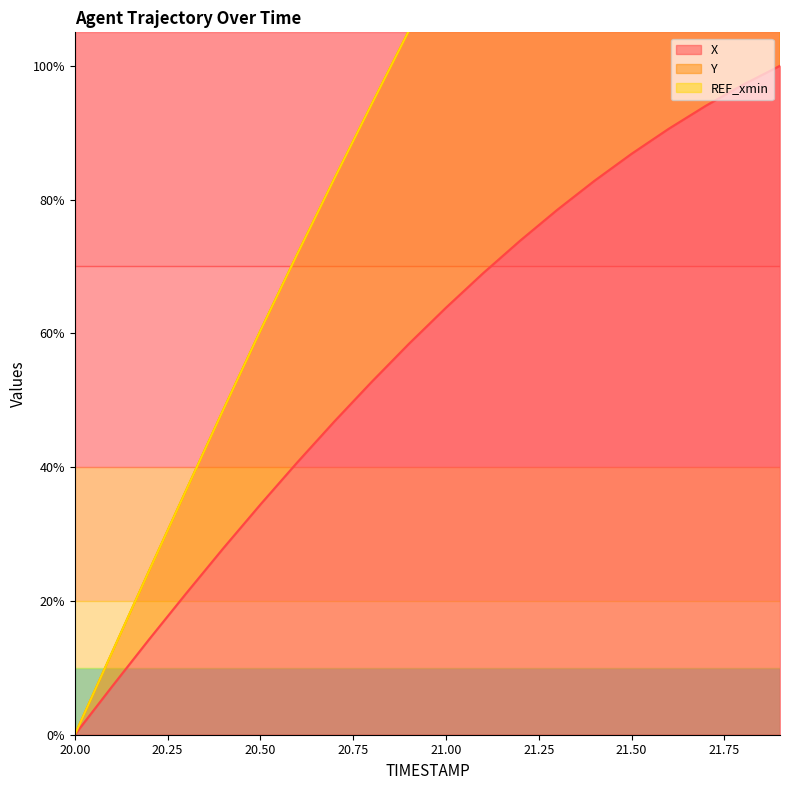

Count the number of categories in the chart.

20